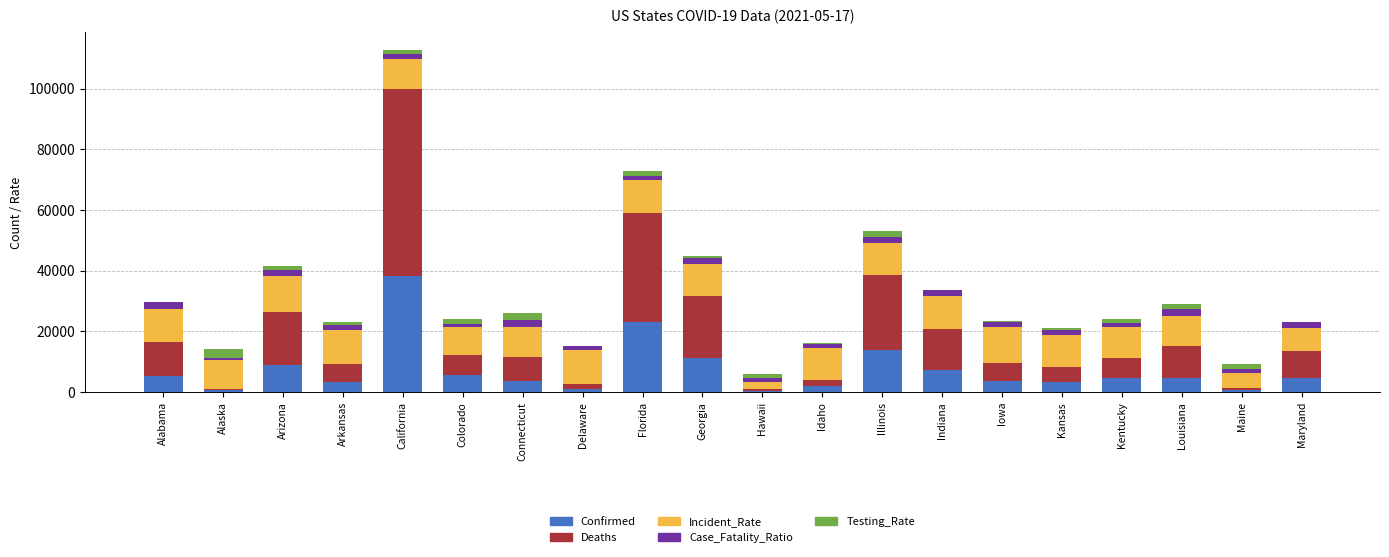

What is the highest value of the Confirmed series?

38327.1